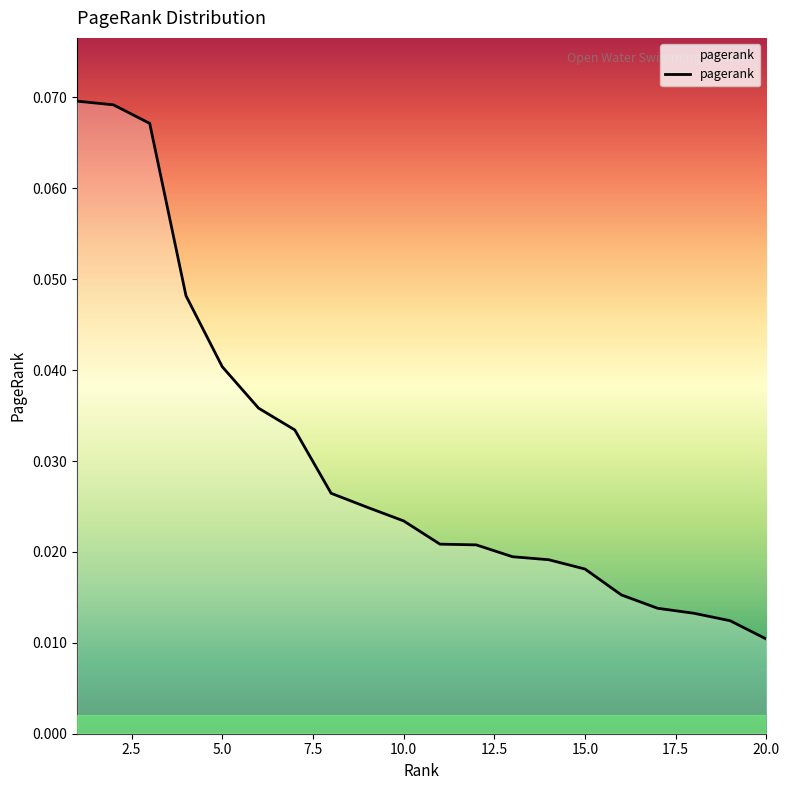

How many lines are shown in the chart?

1